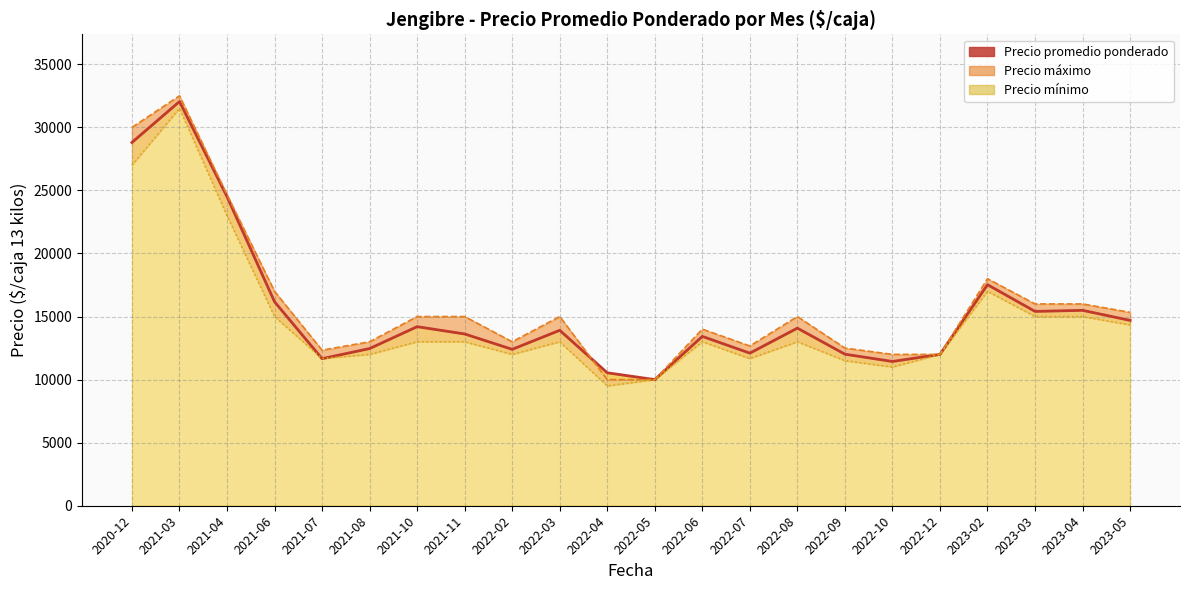

Approximately how many times larger is the value at 2022-04 compared to 2022-02?

0.9